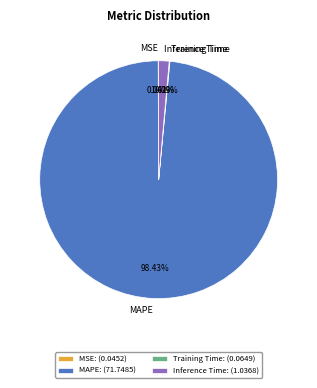

To the nearest percent, what percentage of the pie is Inference Time?

1%